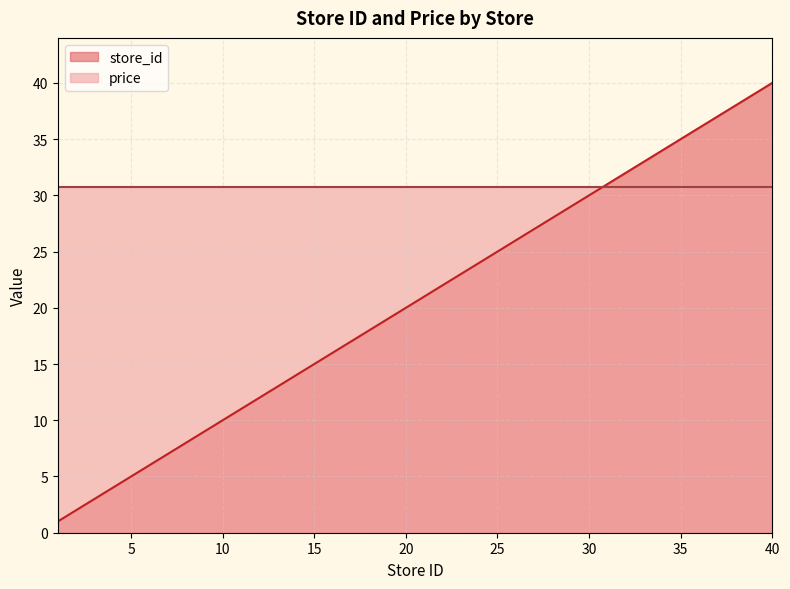

Rank the categories by value from lowest to highest.

1, 4, 5, 7, 16, 17, 18, 19, 20, 21, 22, 24, 25, 26, 27, 29, 30, 31, 32, 33, 34, 36, 37, 40